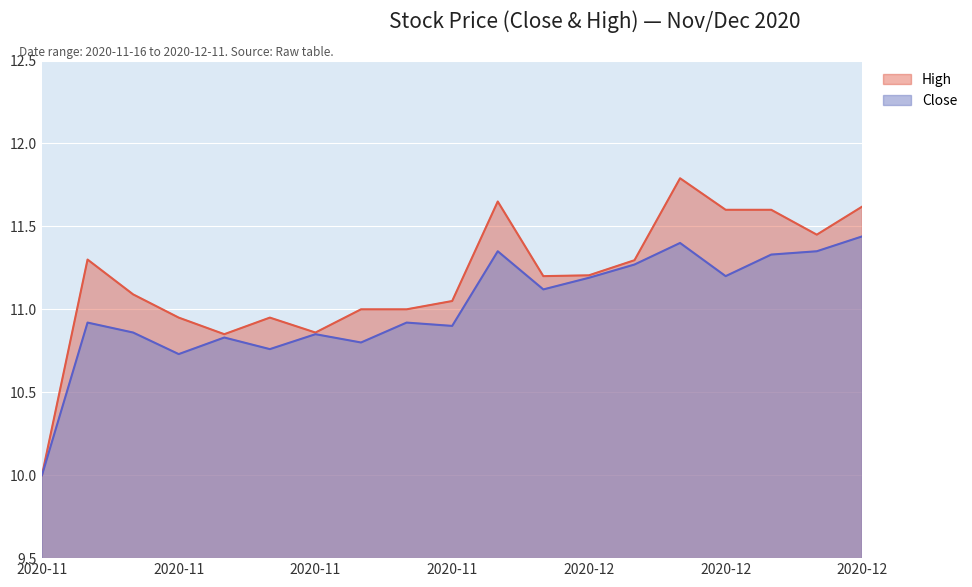

What is the total value across all series at 2020-12-04?

22.6